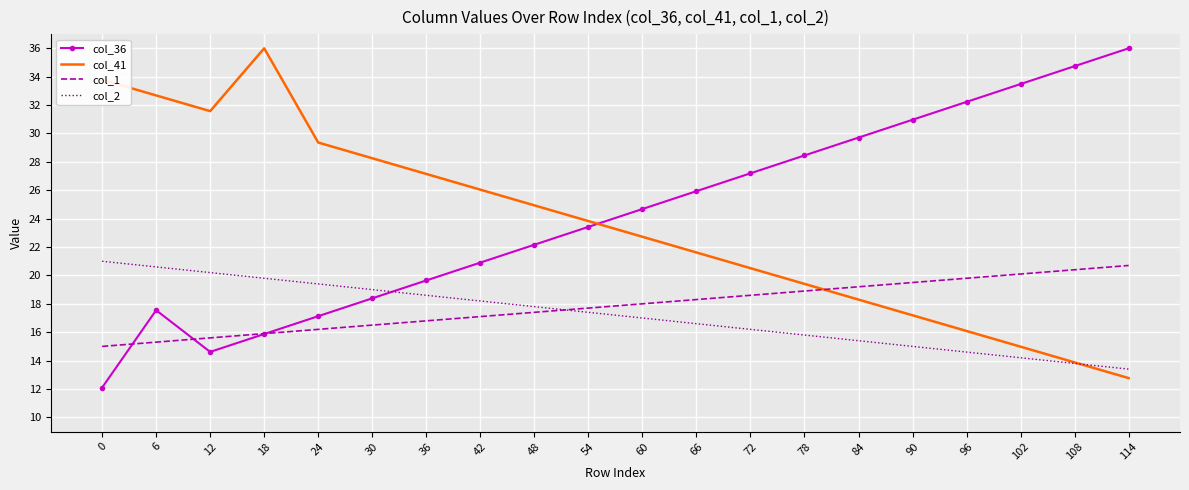

The col_2 series shows 20.0 at 90. True or false?

False